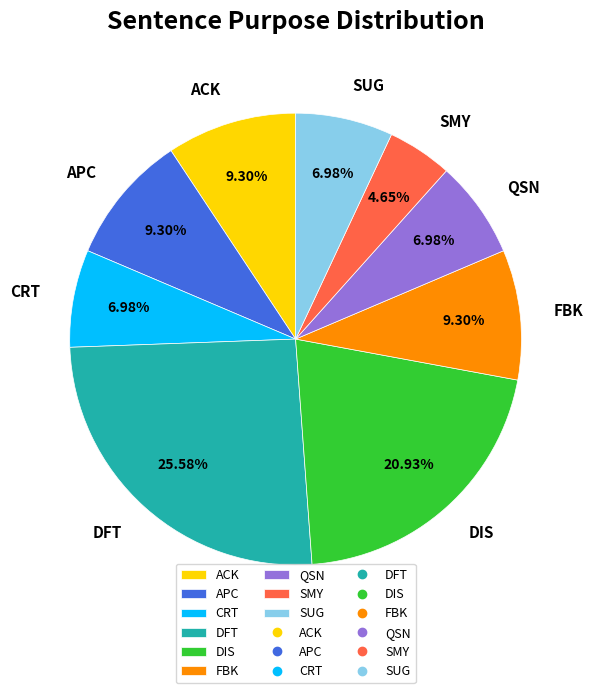

The FBK slice represents 2% of the pie. True or false?

False